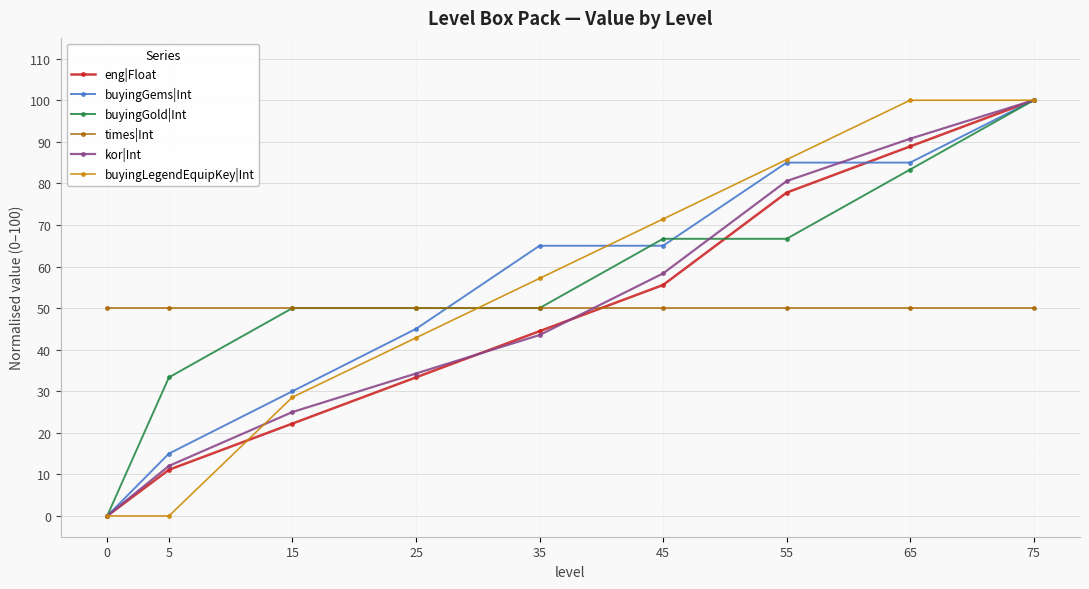

What is the difference between the highest and lowest values at 45?

21.4